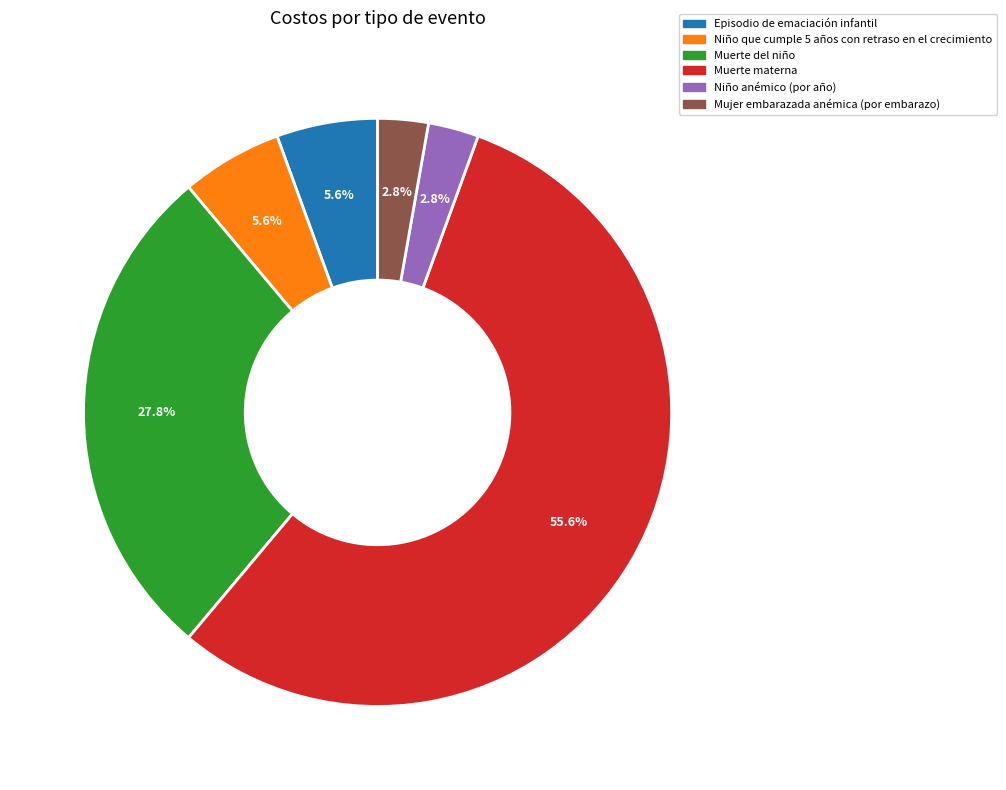

To the nearest percent, what is the combined percentage of Niño que cumple 5 años con retraso en el crecimiento and Muerte del niño?

33%